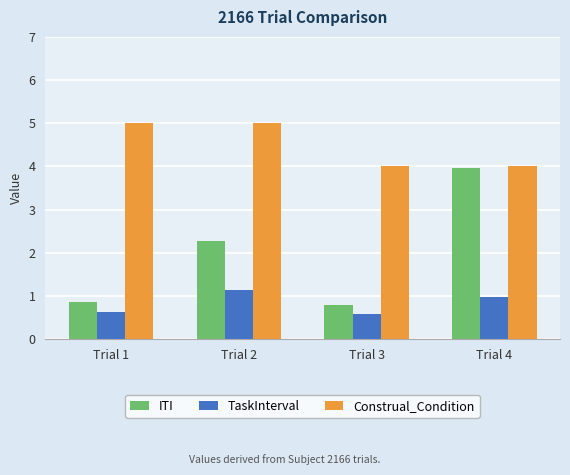

What is the maximum value for TaskInterval?

1.1